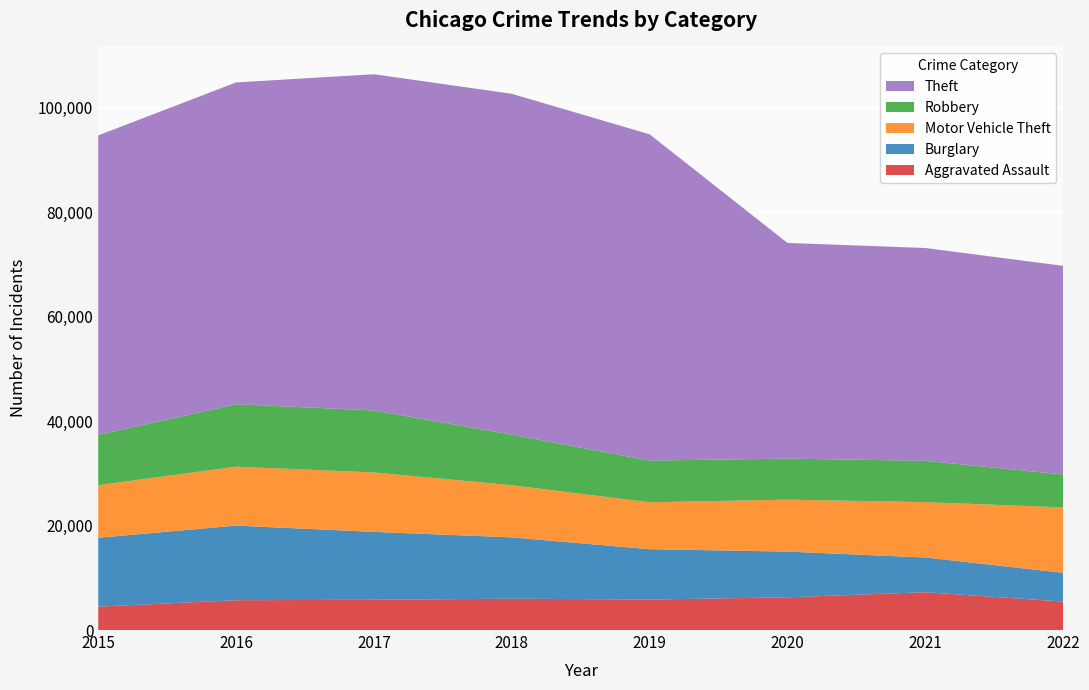

Reading left to right, what are all the values shown in this chart?

Aggravated Assault: 4480	5712	5793	6001	5840	6263	7241	5450
Burglary: 13184	14289	13001	11746	9639	8754	6655	5509
Motor Vehicle Theft: 10068	11286	11380	9983	8978	9953	10592	12530
Robbery: 9638	11960	11880	9679	7994	7855	7919	6291
Theft: 57350	61618	64380	65282	62479	41302	40750	39961